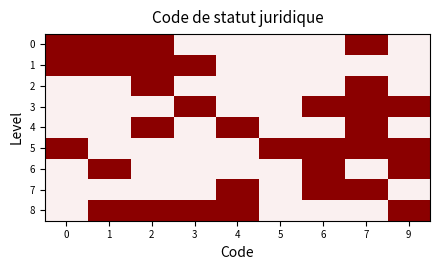

What is the difference between the highest and lowest values at 5?

1